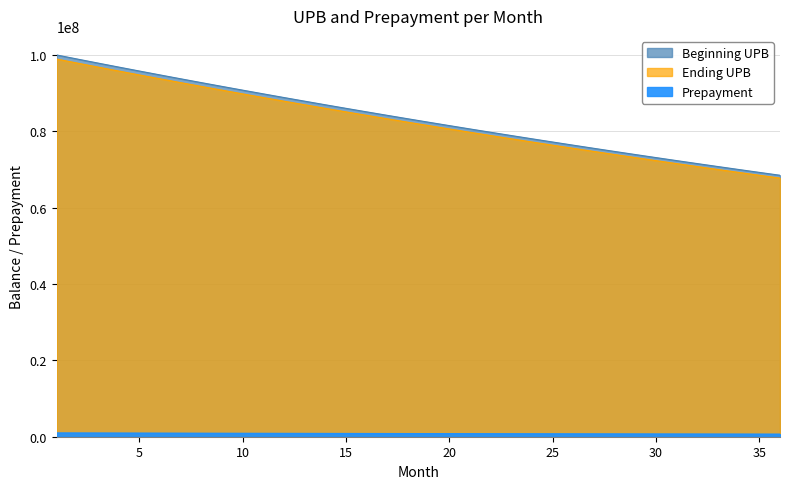

Between 12 and 33, which series saw the biggest shift?

Beginning UPB